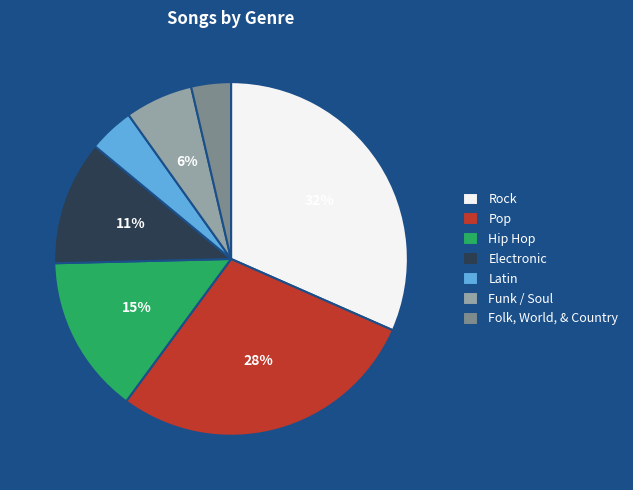

To the nearest percent, what is the average slice percentage?

14%